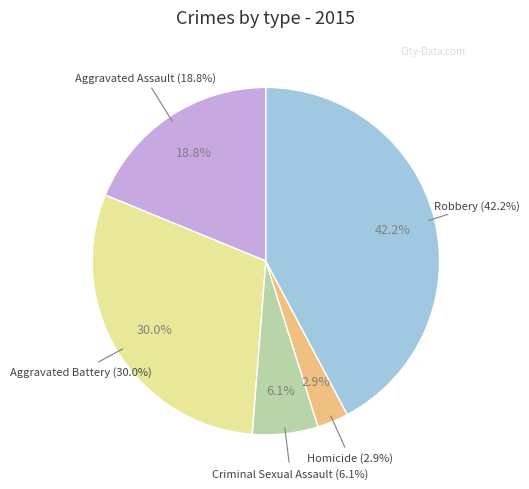

Which slice is the largest?

Robbery